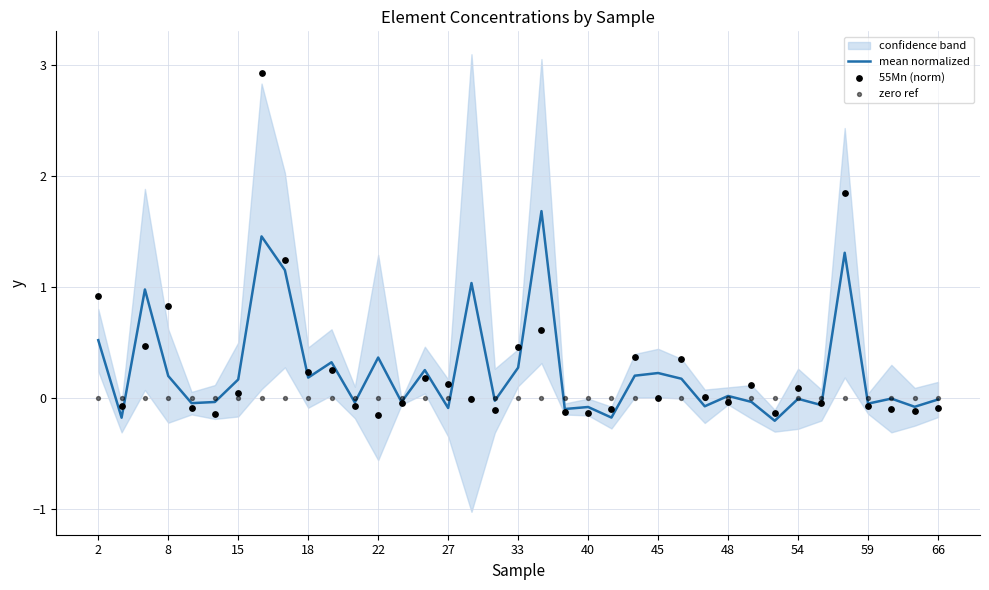

True or false: mean normalized has a value of 0.2 at 22.

False